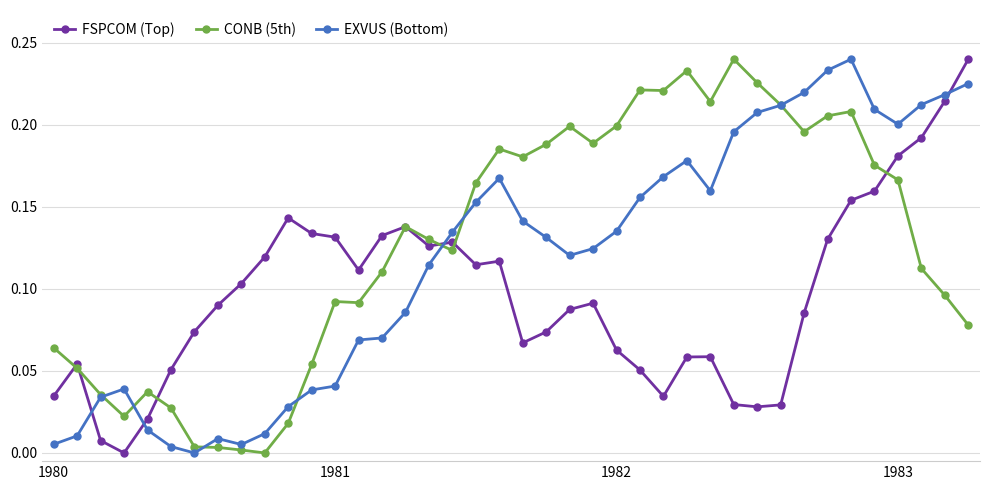

Rank the series by their average value, from lowest to highest.

FSPCOM (Top), EXVUS (Bottom), CONB (5th)